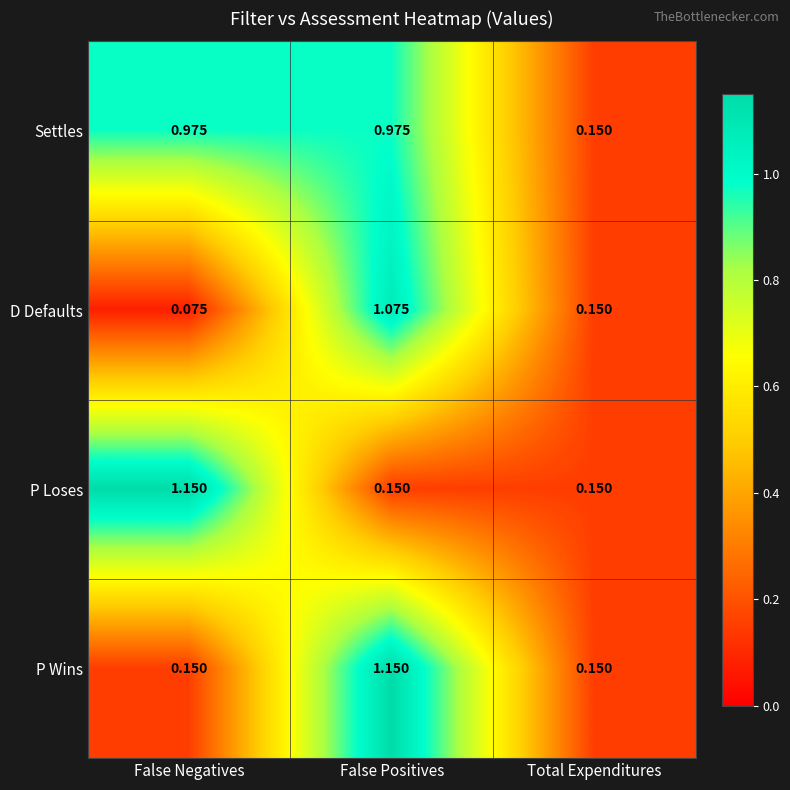

Which series has the largest total across all categories?

Settles